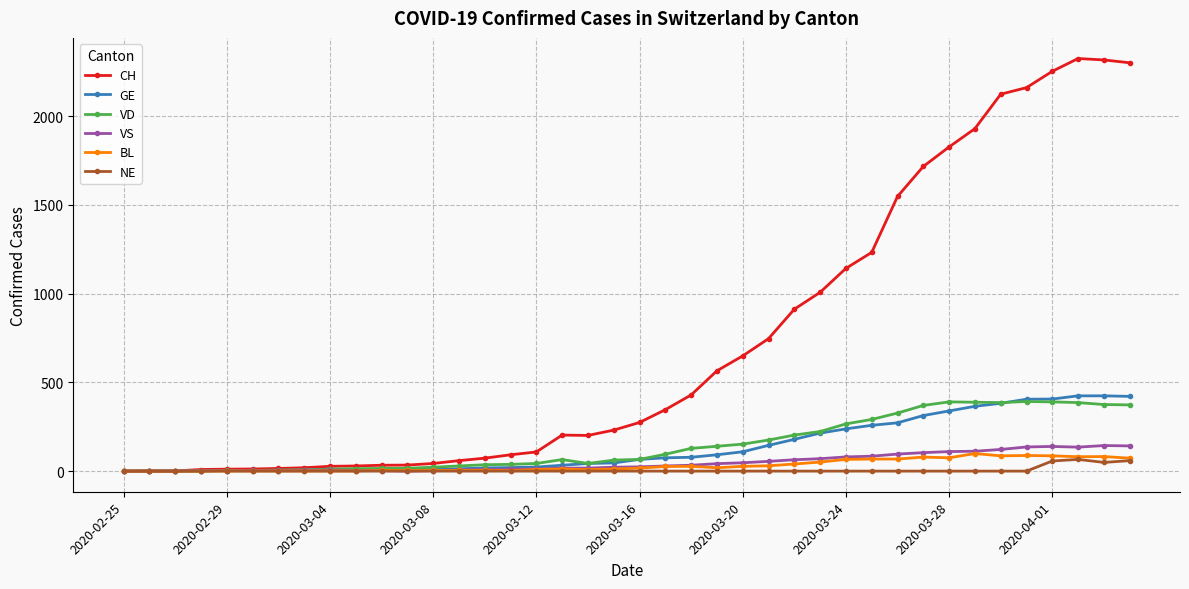

What are all the series names shown in the legend?

CH, GE, VD, VS, BL, NE